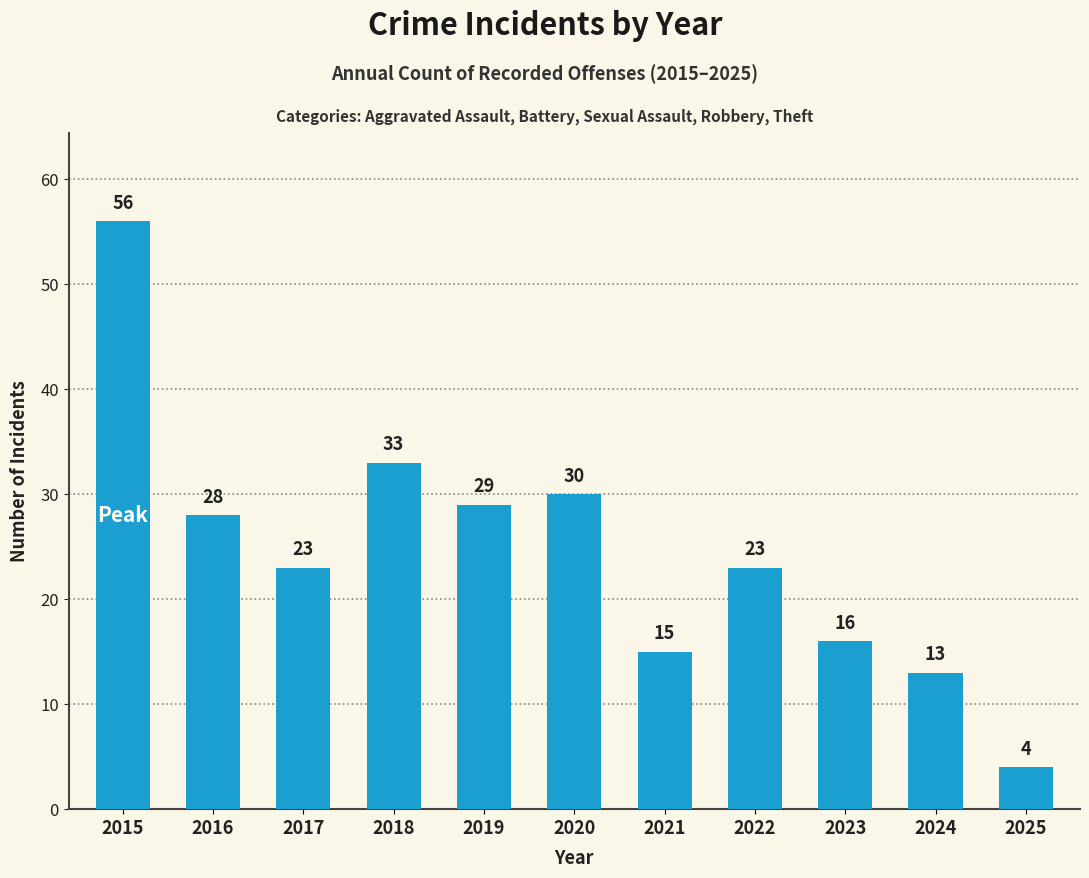

Between 2024 and 2022, which is larger?

2022